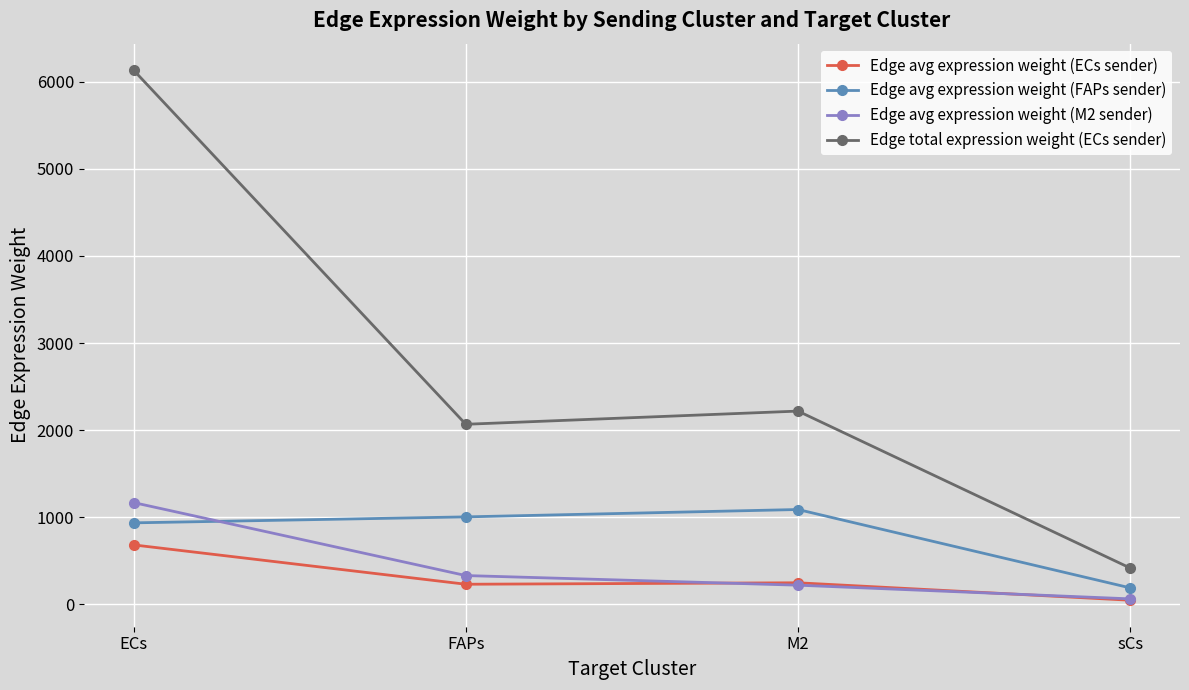

At which label does Edge avg expression weight (FAPs sender) reach its minimum?

sCs